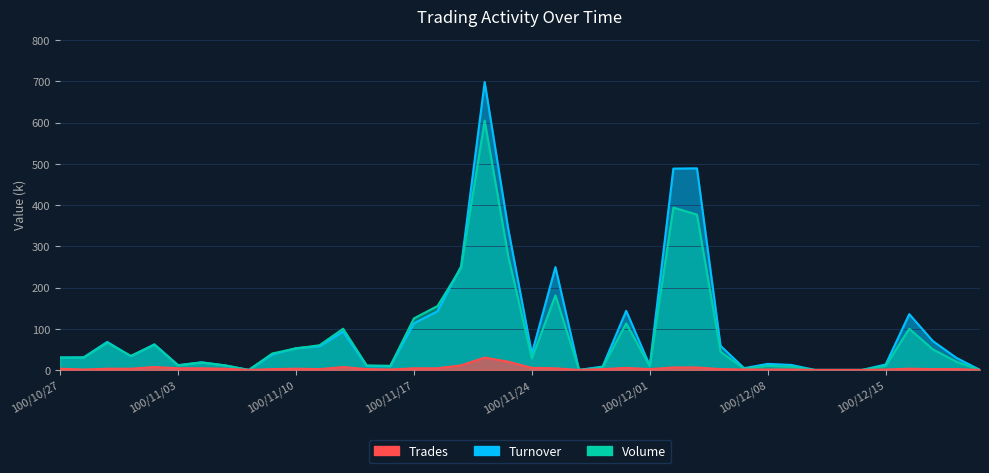

Is the value of Turnover at 100/11/08 greater than the value of Volume at 100/12/15?

No